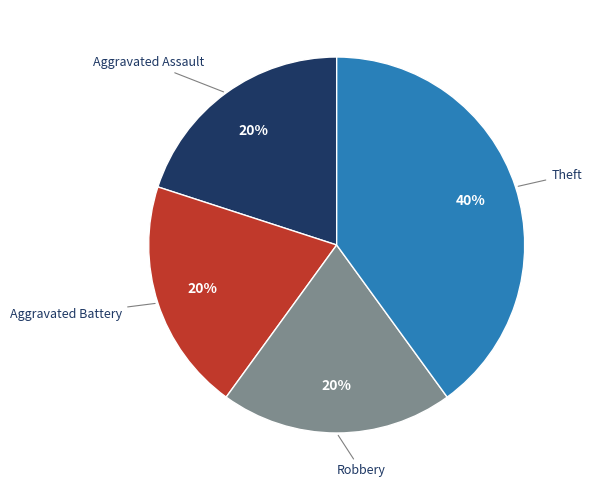

Is there a majority slice in this chart?

No